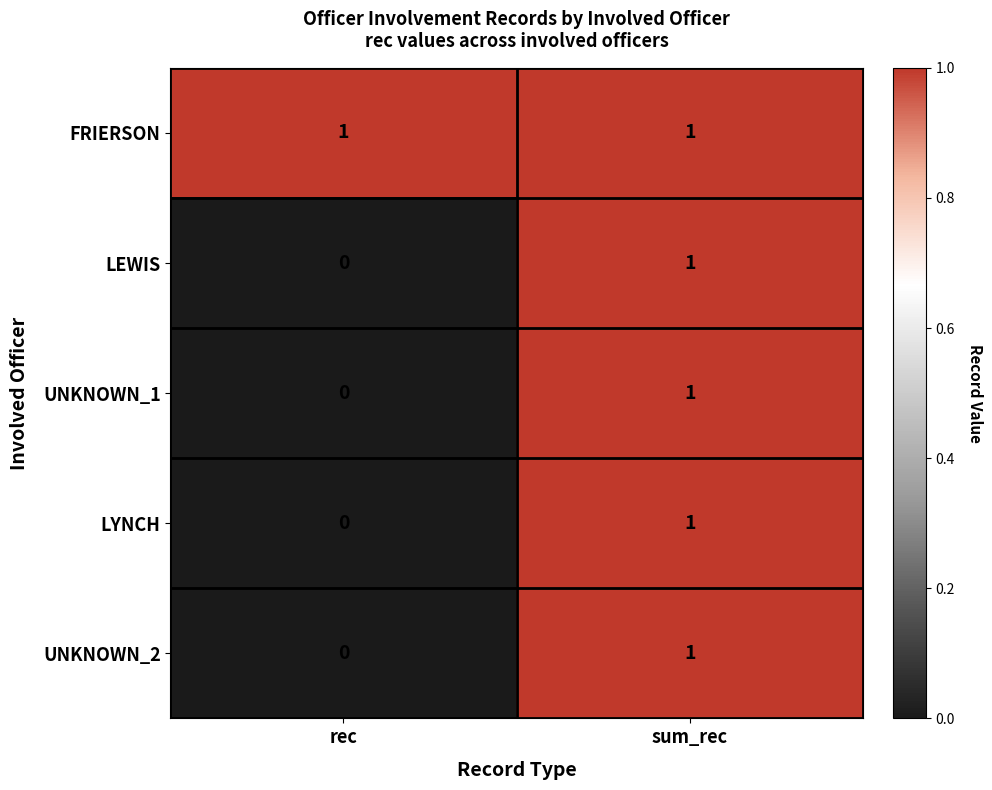

Which series has the largest total across all categories?

FRIERSON